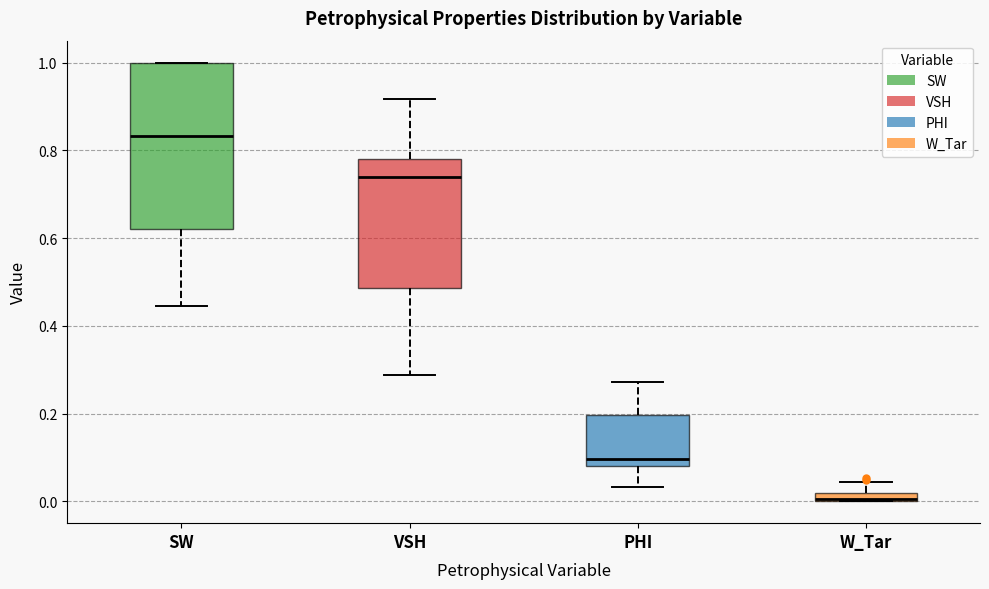

Which box has the highest median line?

SW